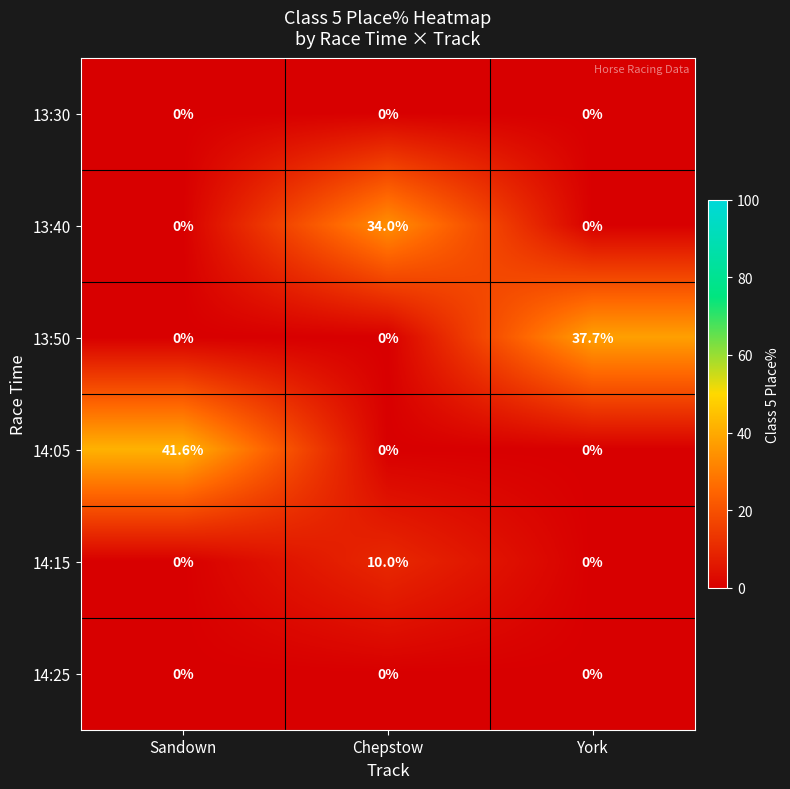

True or false: 13:40 has a value of 15.6 at York.

False